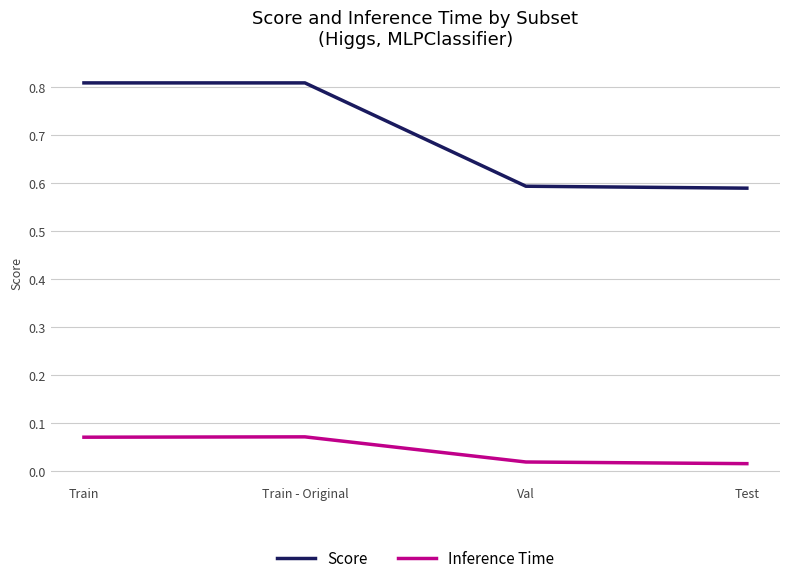

Between Train - Original and Test, which series saw the biggest shift?

Score